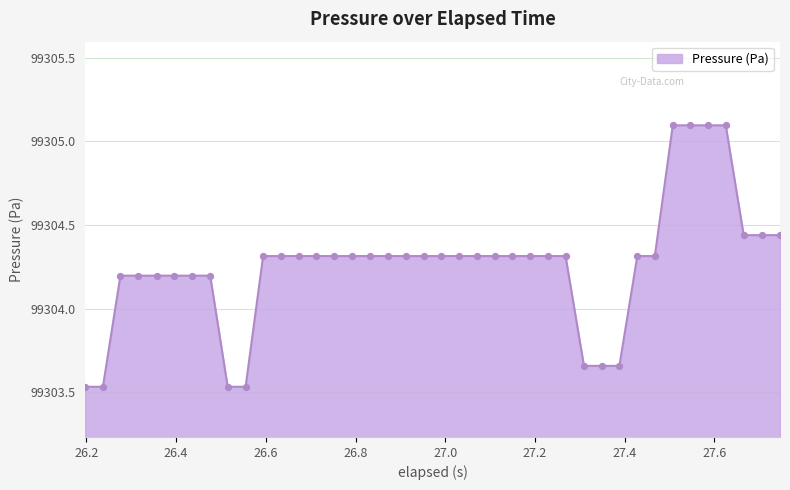

What is the maximum value shown in the chart?

99305.1